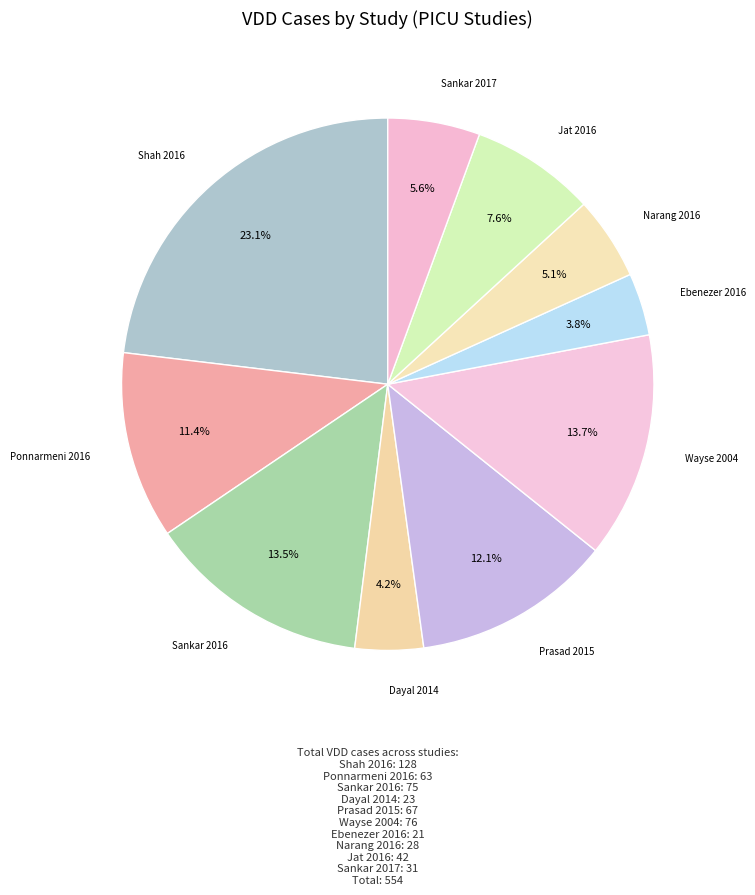

Count the number of slices in the pie.

10